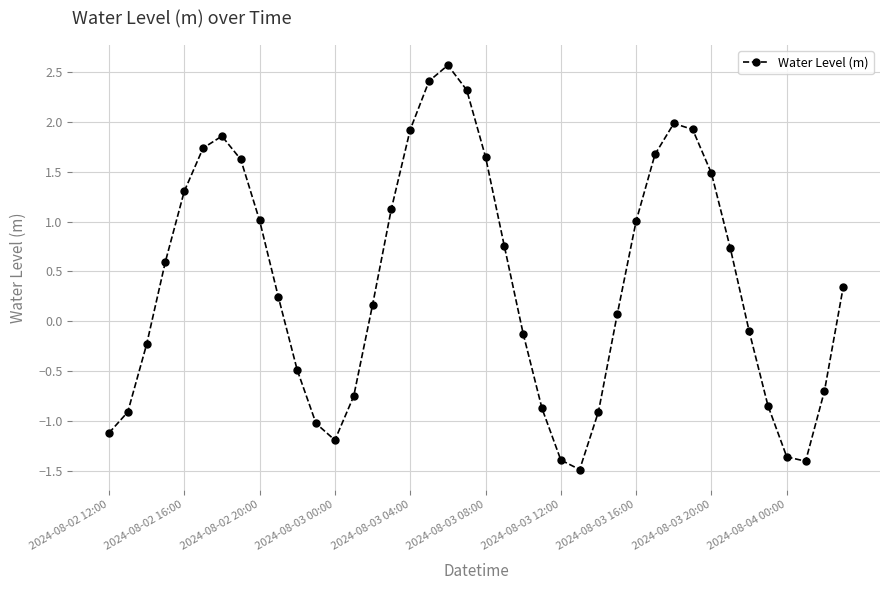

What is the maximum value shown in the chart?

2.6